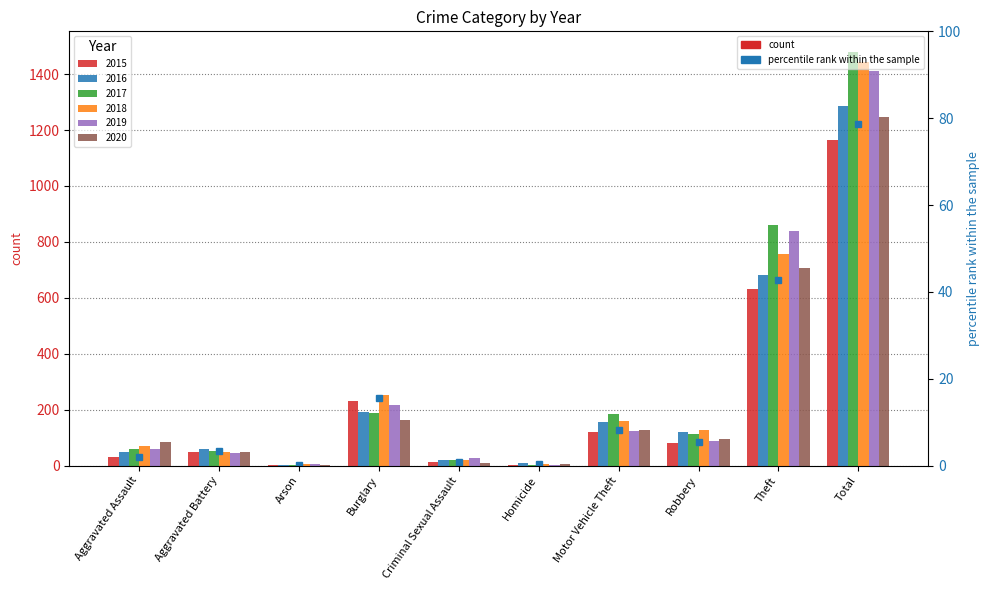

What is the label of the 8th bar from the right?

Arson